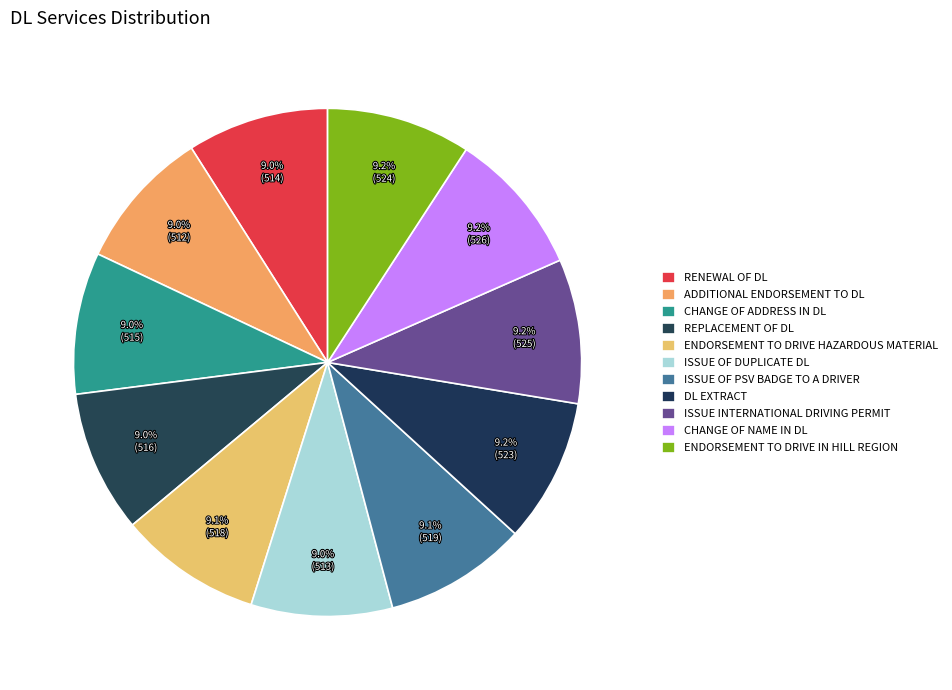

Is CHANGE OF NAME IN DL the majority of the pie?

No